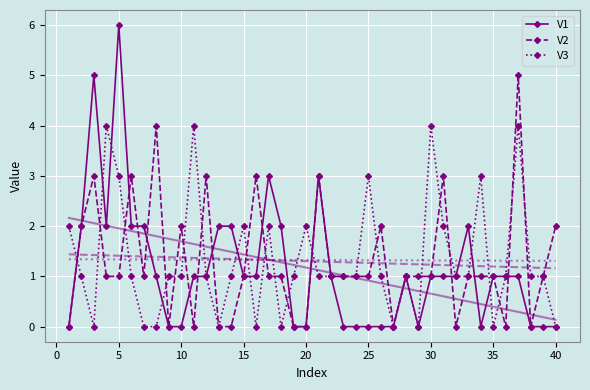

At how many categories does at least one series exceed 0?

39